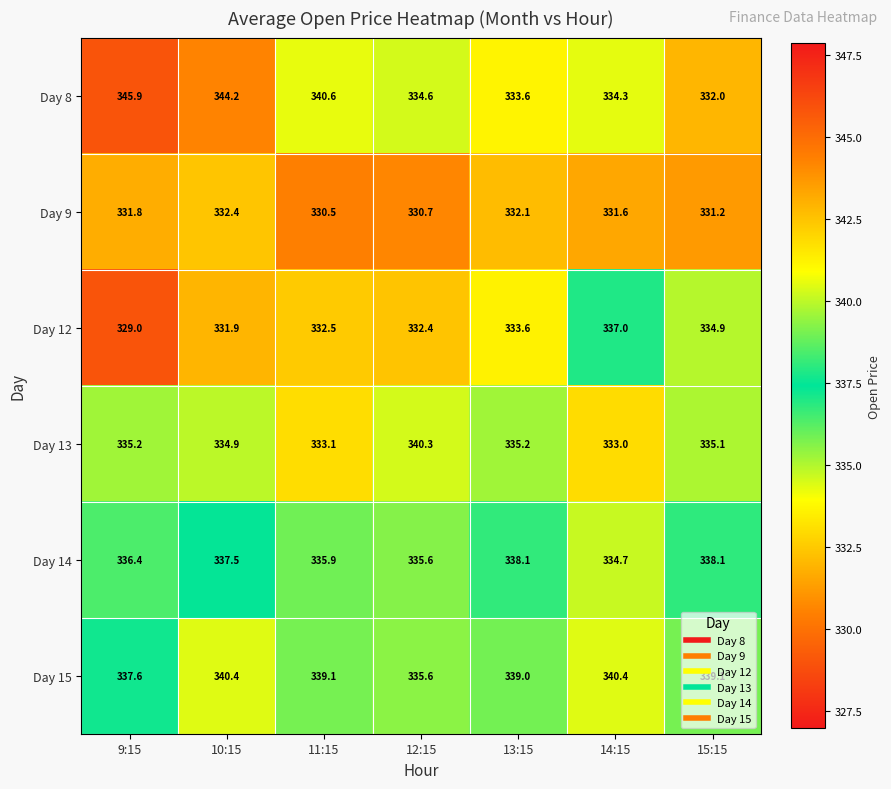

What value does the Day 9 series have at 11:15?

330.5